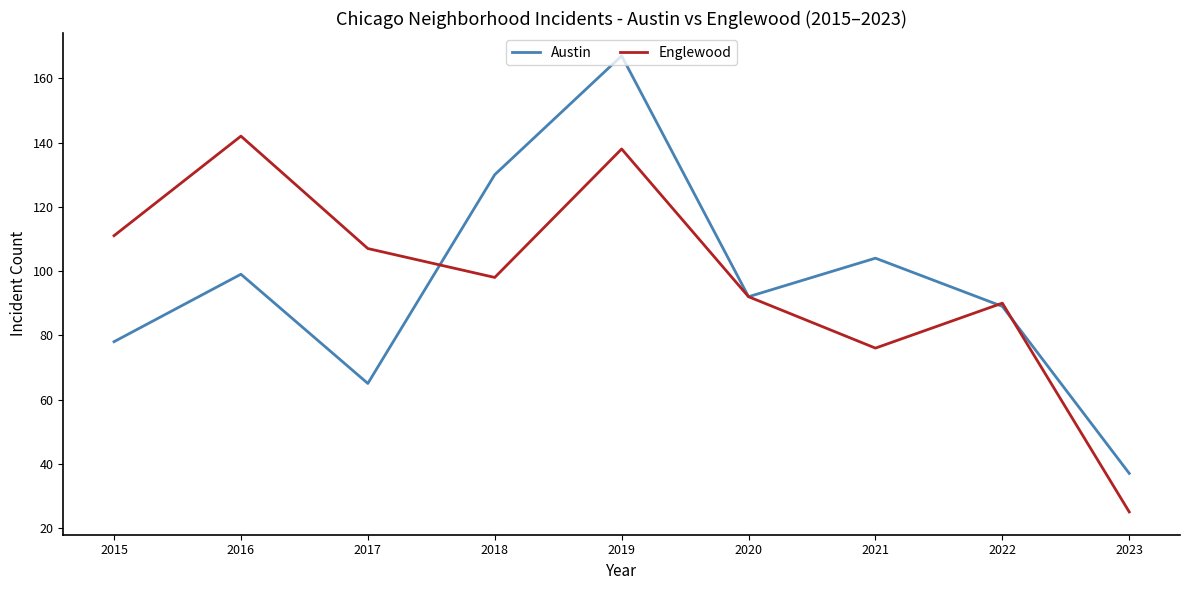

How many values in the Austin series are below 92?

4